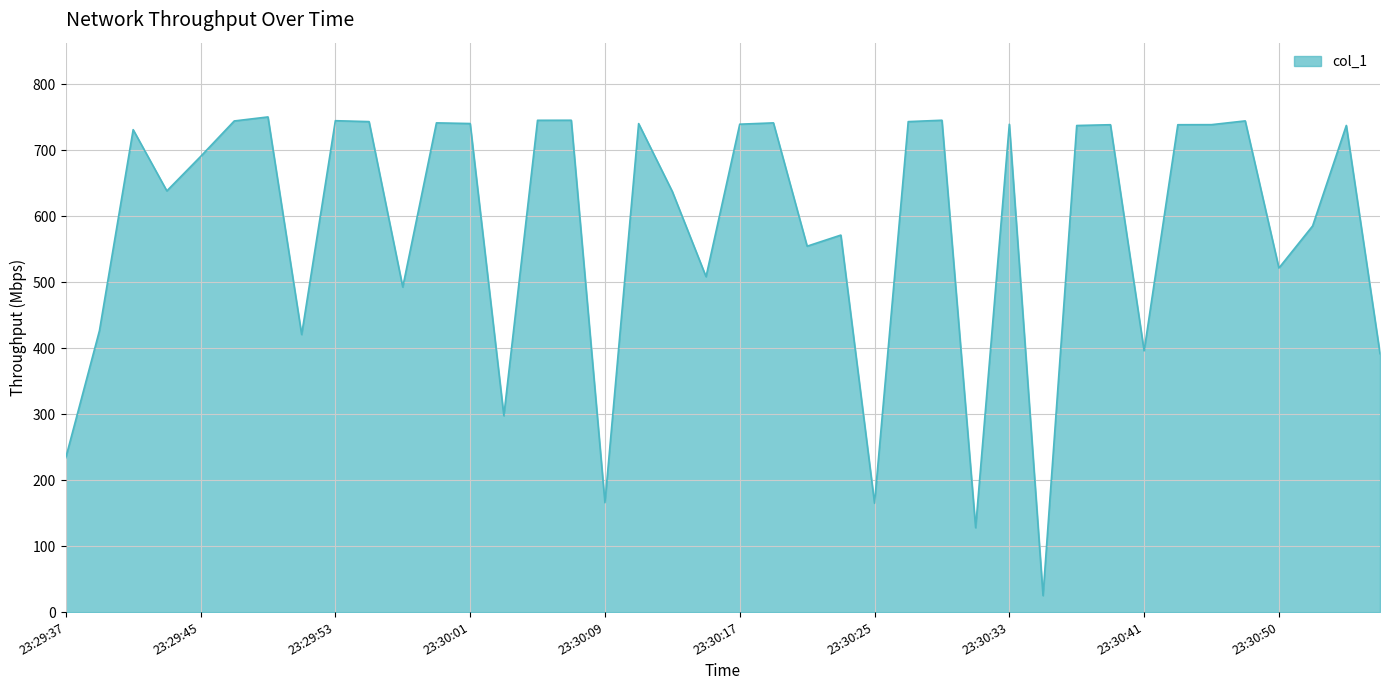

What is the minimum value shown in the chart?

25.0